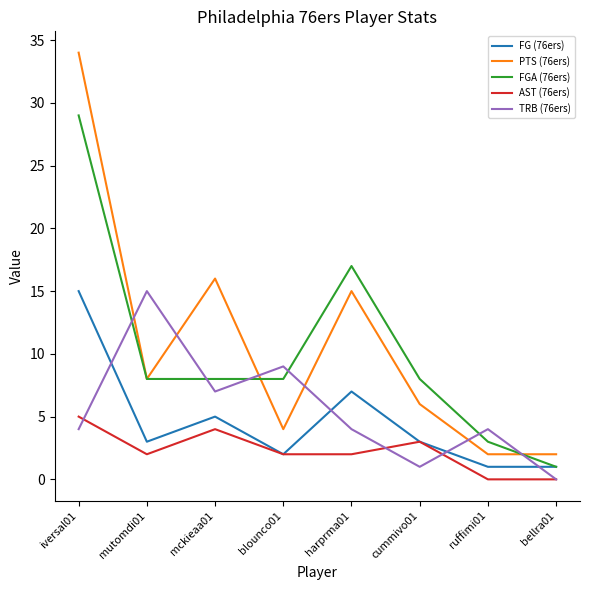

How many lines are shown in the chart?

5